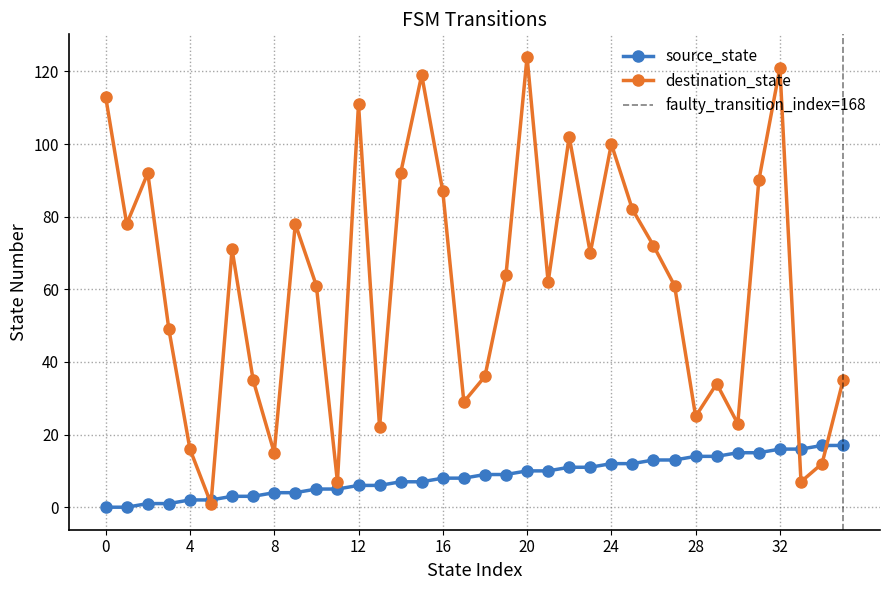

Rank the series at 9 from lowest to highest value.

source_state, destination_state